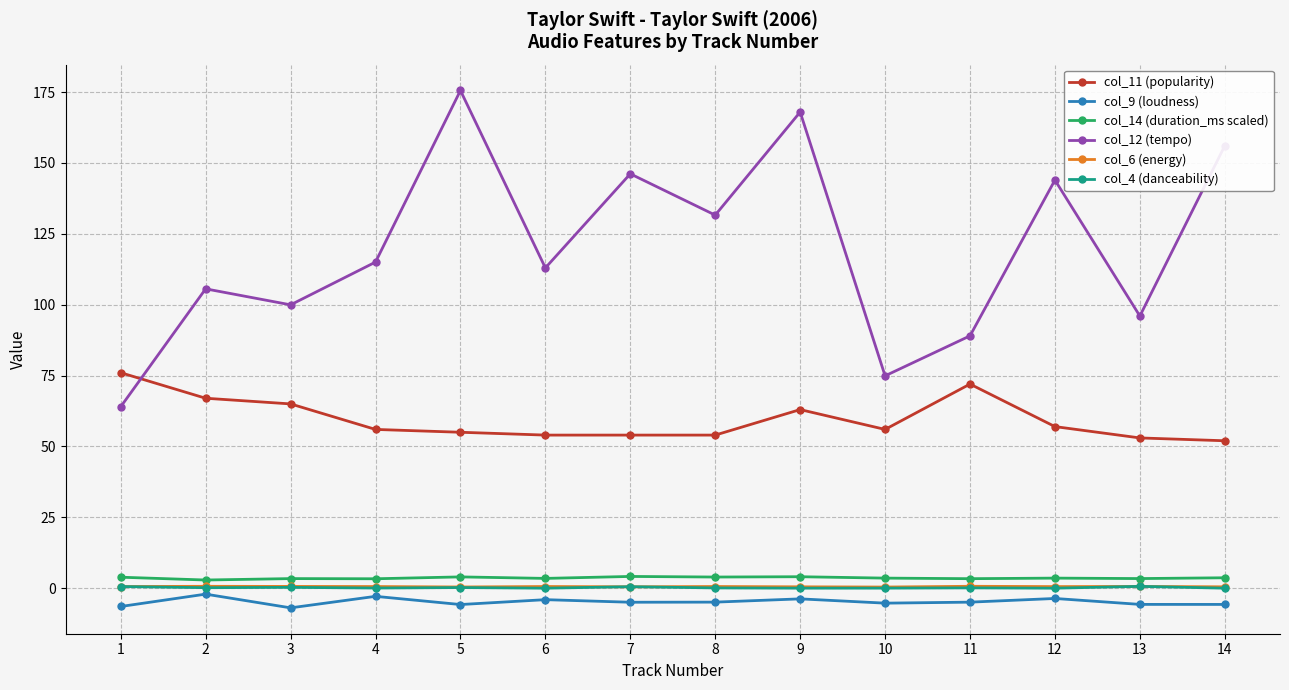

Which series has the largest range (max minus min)?

col_12 (tempo)